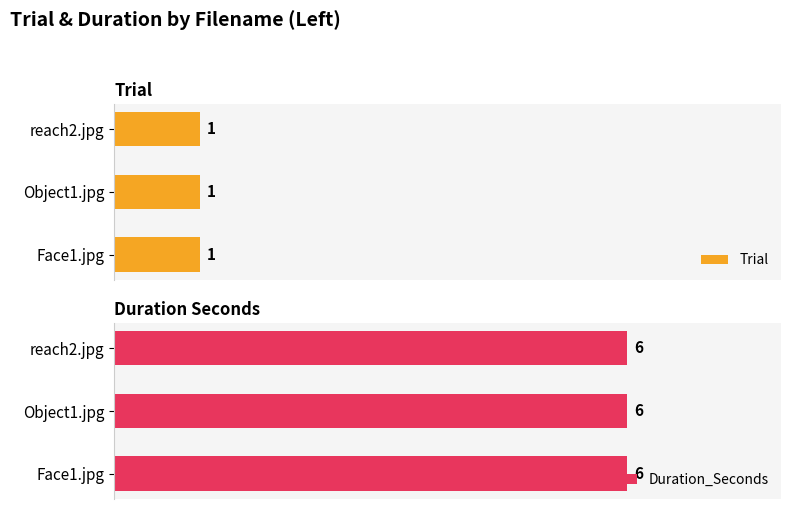

How many data points does each series have?

3